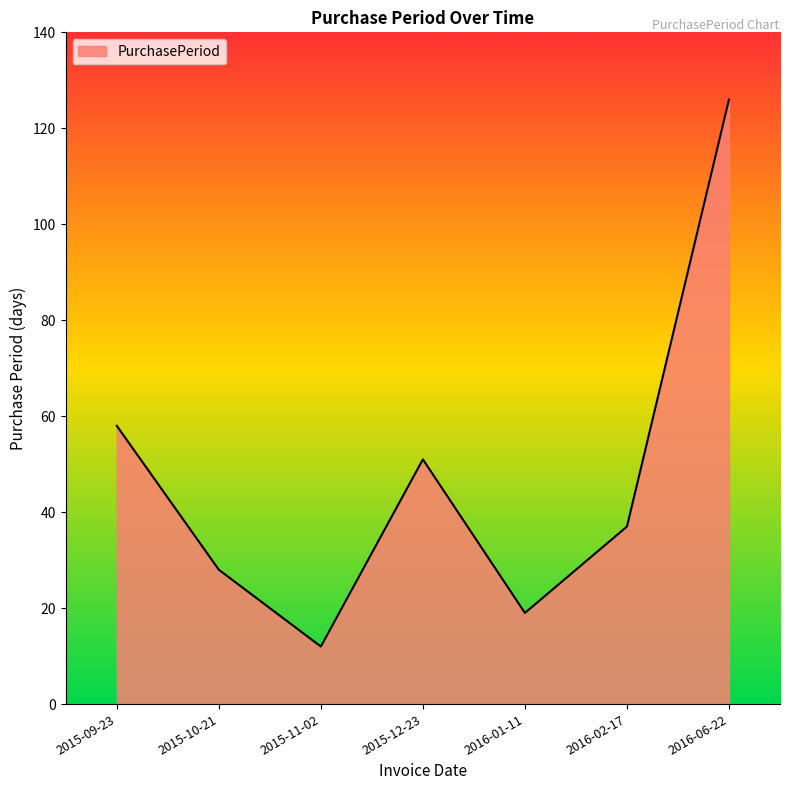

Where is the data nearest to the value 69?

2015-09-23